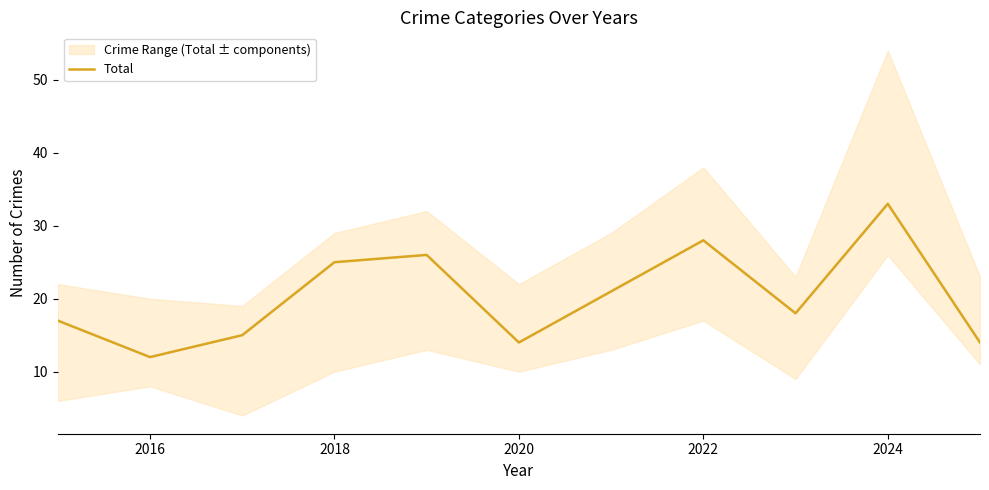

What is the maximum value for Total?

33